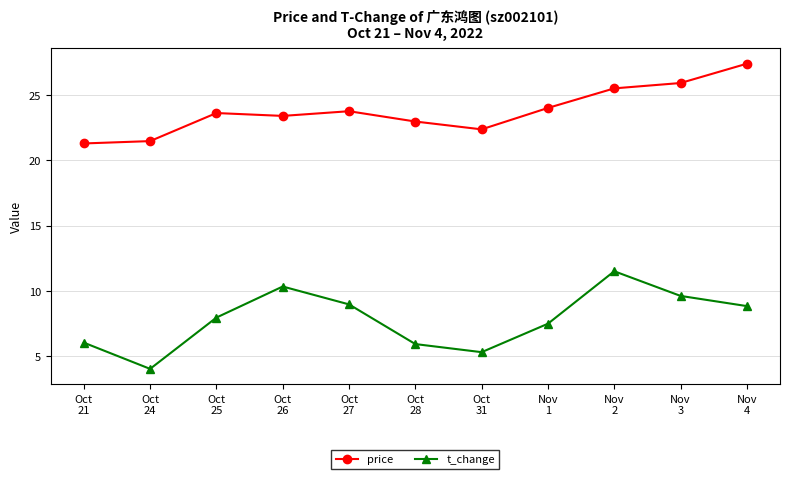

What is the sum of the t_change values at Nov
2 and Oct
24?

15.5